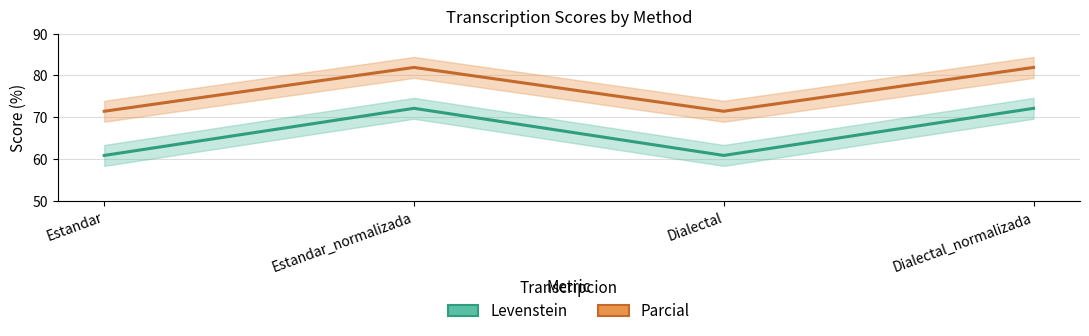

Is the value of Levenstein at Estandar_normalizada greater than the value of Parcial at Estandar_normalizada?

Yes